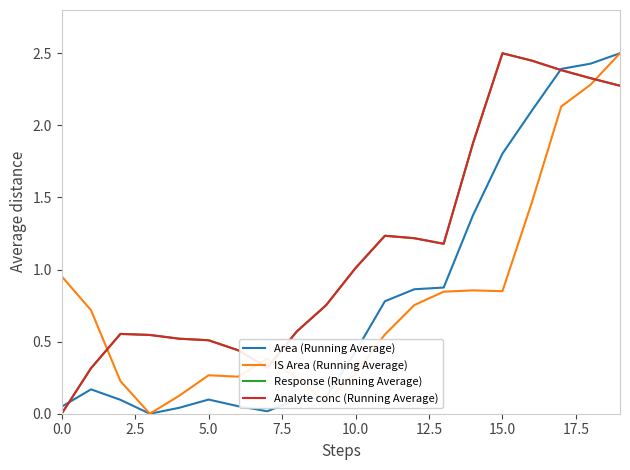

What is the maximum value for Analyte conc (Running Average)?

2.5